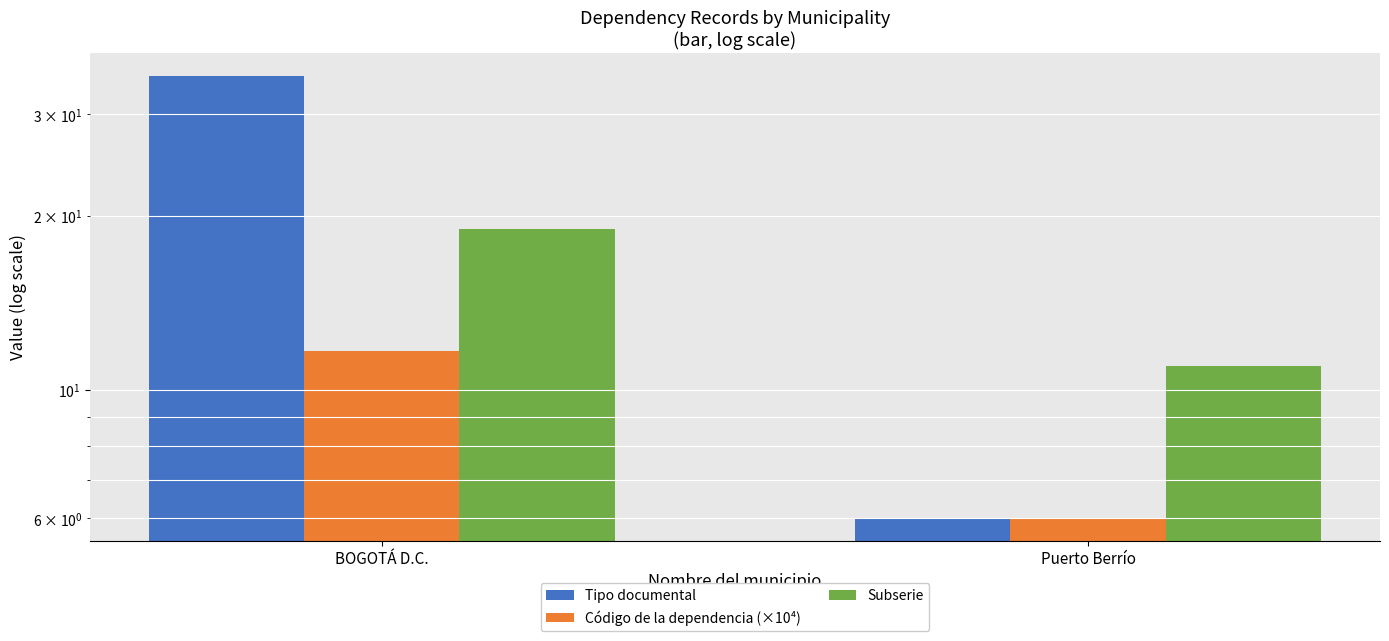

How many bars are there in total?

6